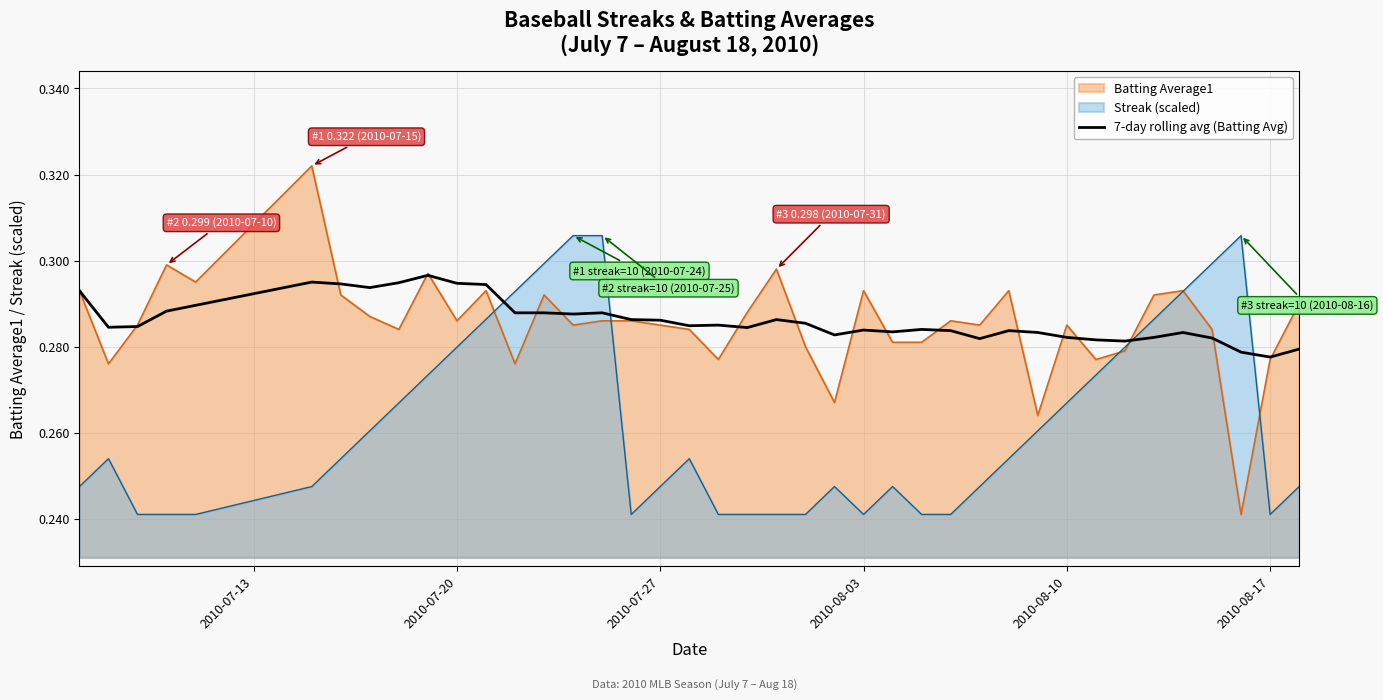

What is the average value?

0.3